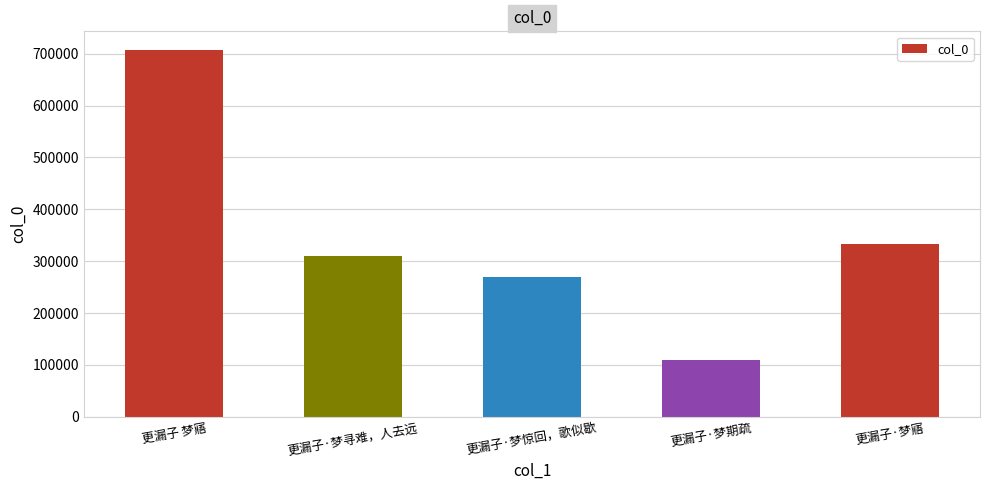

What is the sum of the values at 更漏子·梦期疏 and 更漏子·梦惊回，歌似歇?

379706